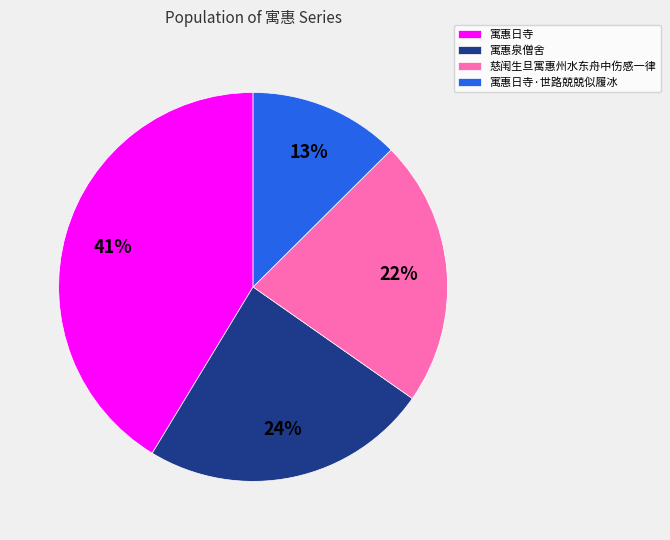

Rank the categories by value from highest to lowest.

寓惠日寺, 寓惠泉僧舍, 慈闱生旦寓惠州水东舟中伤感一律, 寓惠日寺·世路兢兢似履冰